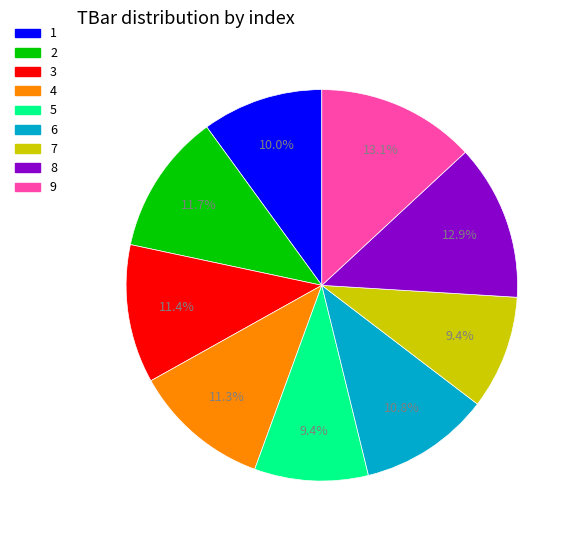

Is the sum of 5 and 6 greater than half?

No